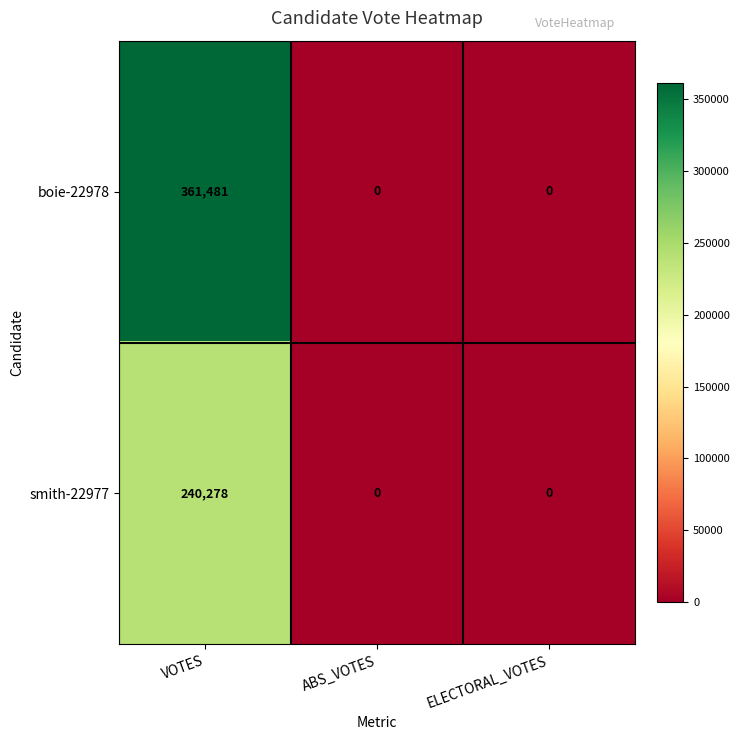

Which series has the largest range (max minus min)?

boie-22978